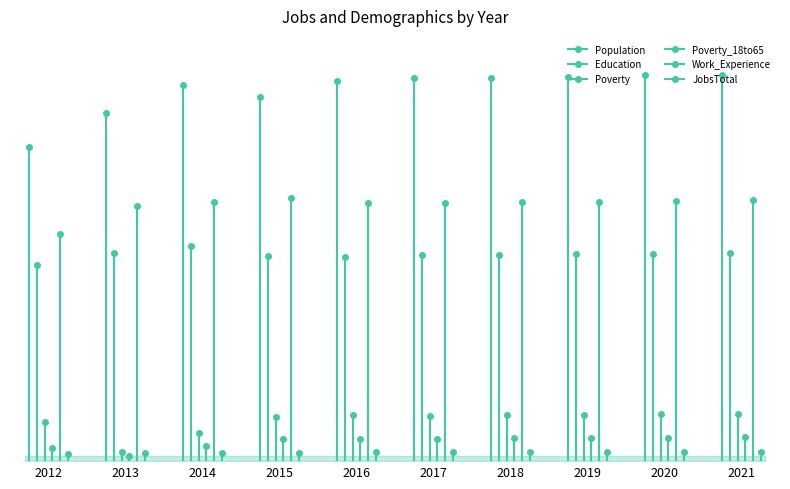

At which label does Education reach its peak?

2014